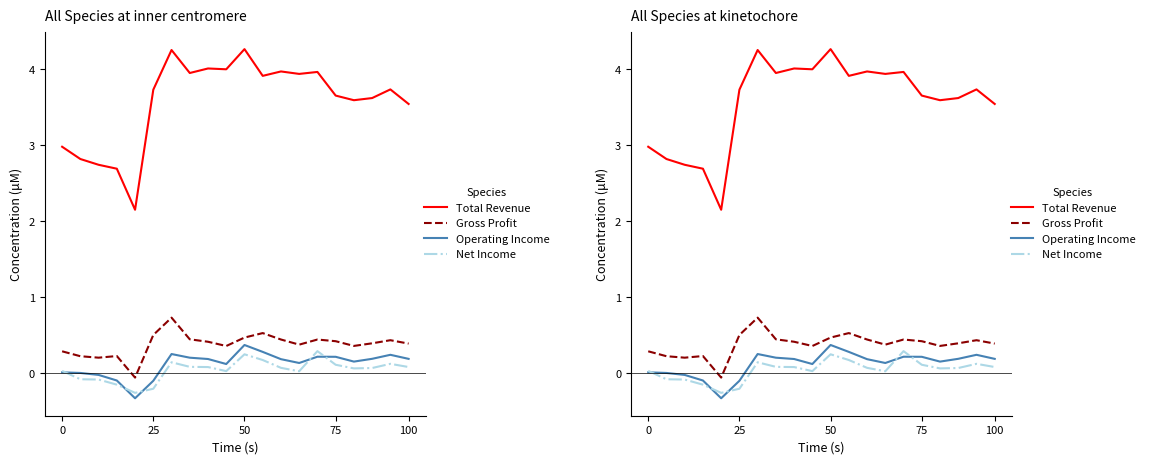

True or false: Operating Income and Gross Profit cross at least once.

False